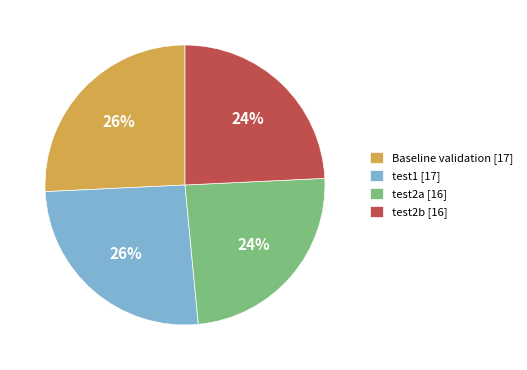

Which has a higher value, Baseline validation [17] or test2b [16]?

Baseline validation [17]